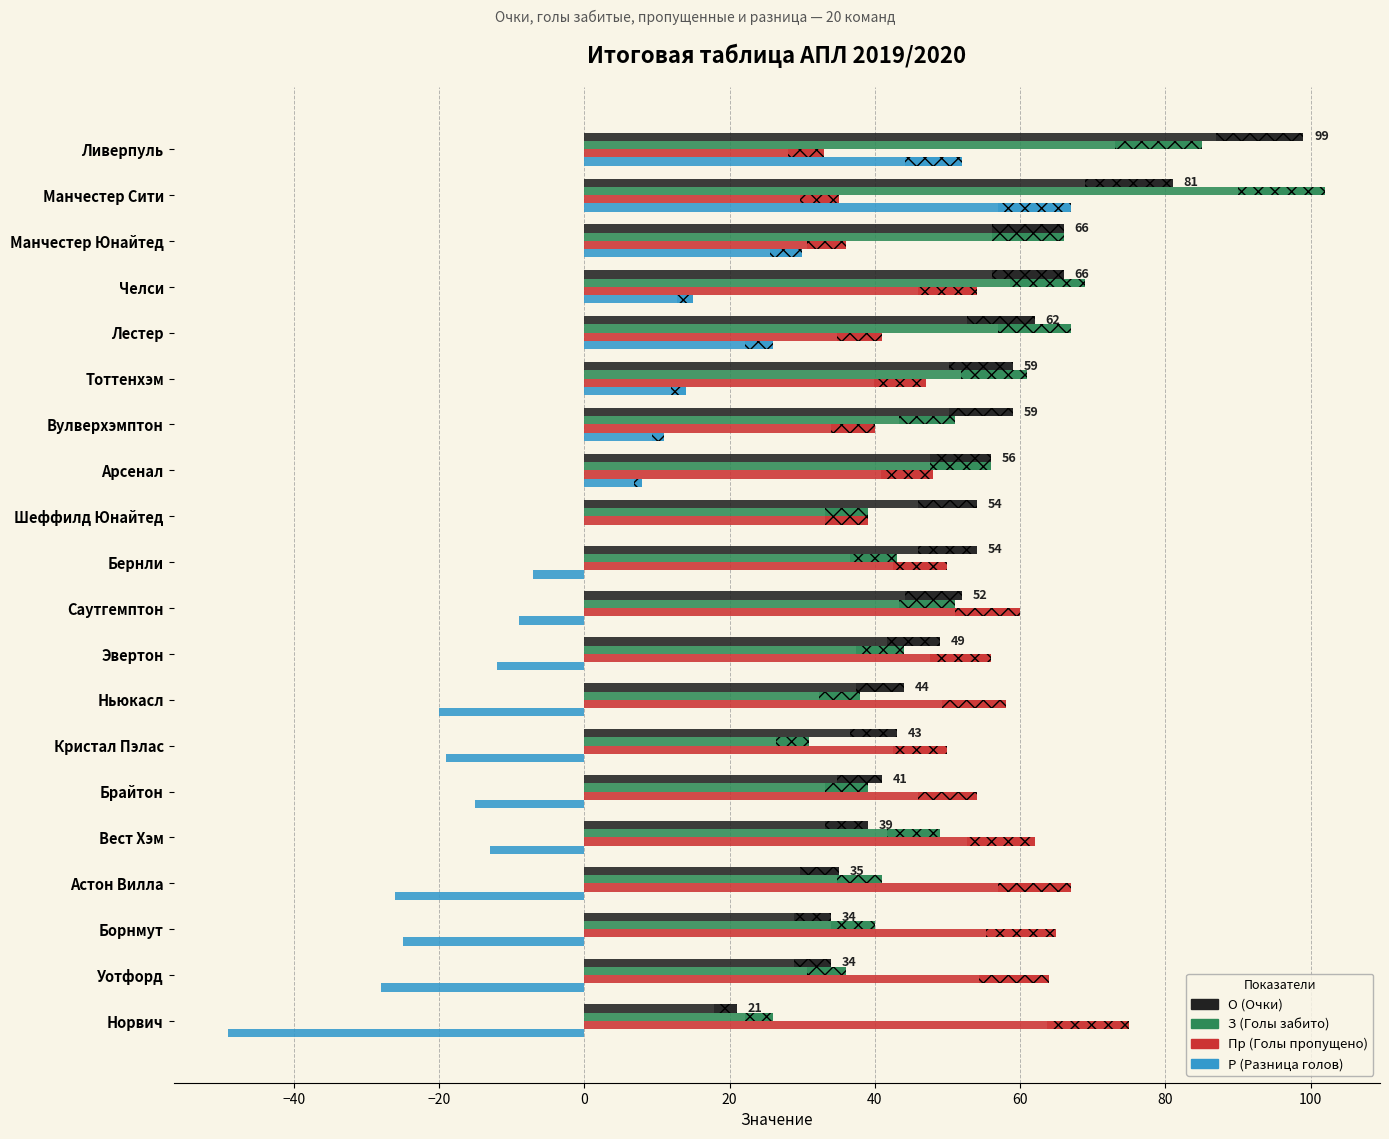

What is the value of the Пр (Голы пропущено) bar at the 17th from the left?

67